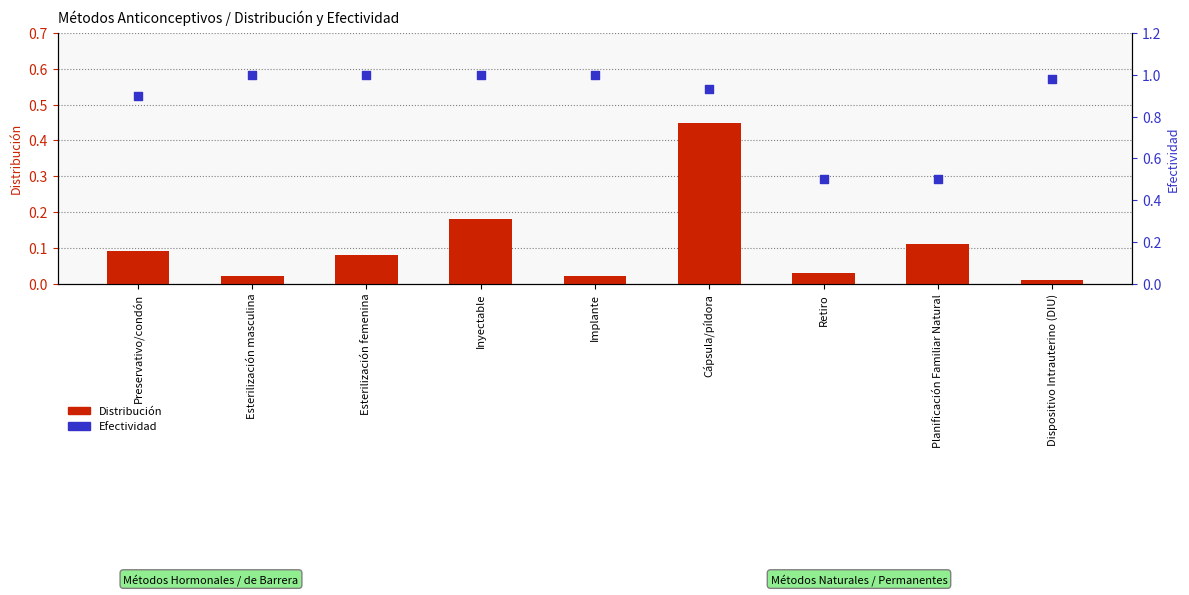

At which category is the sum across all series the highest?

Cápsula/píldora